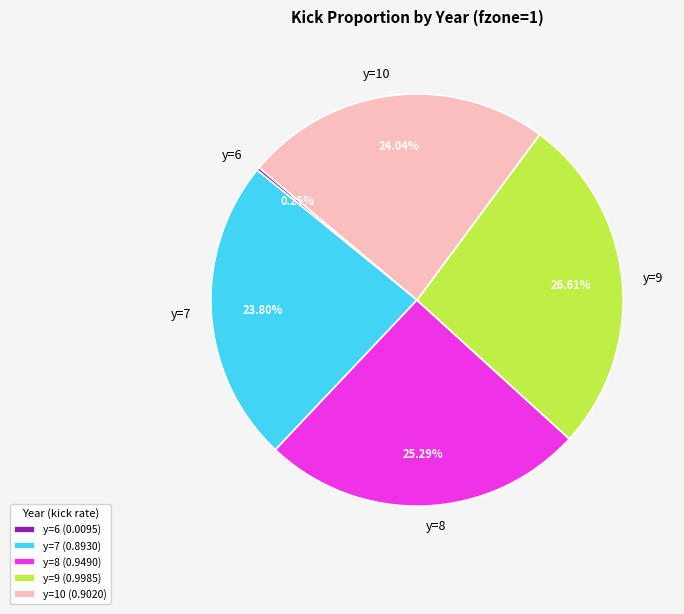

Combined, do y=10 and y=7 account for over 50%?

No